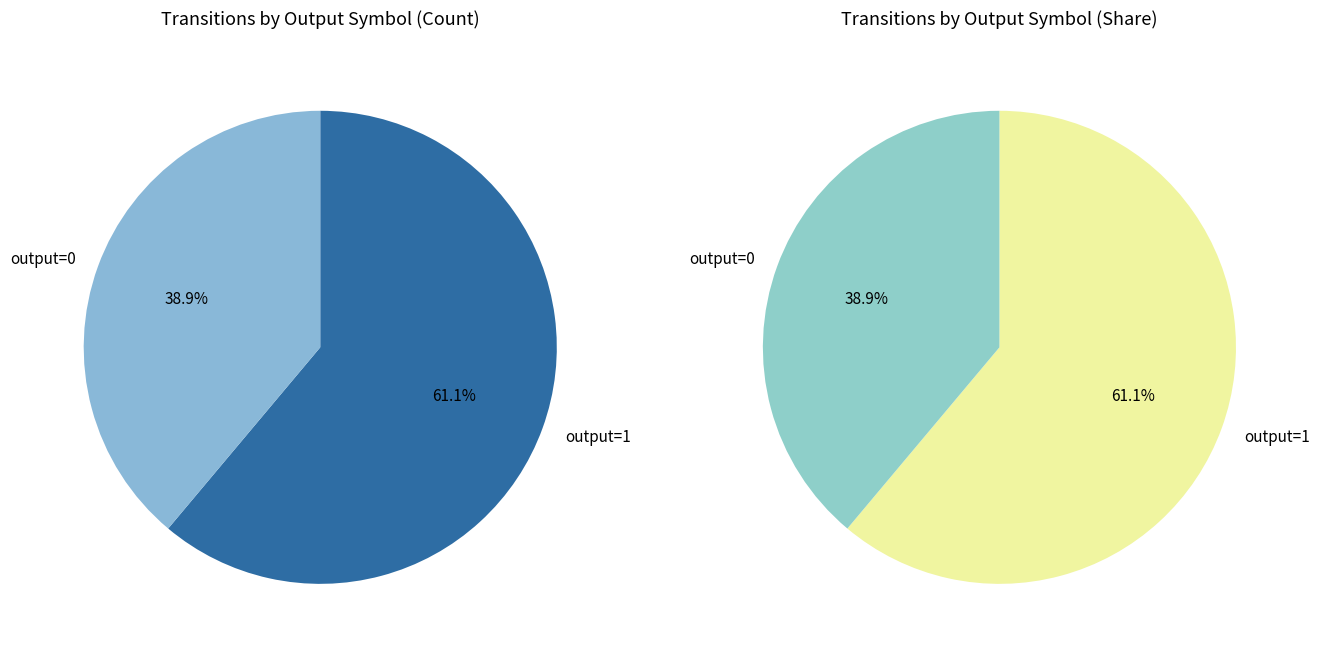

Which has a higher value, output=0 or output=1?

output=1